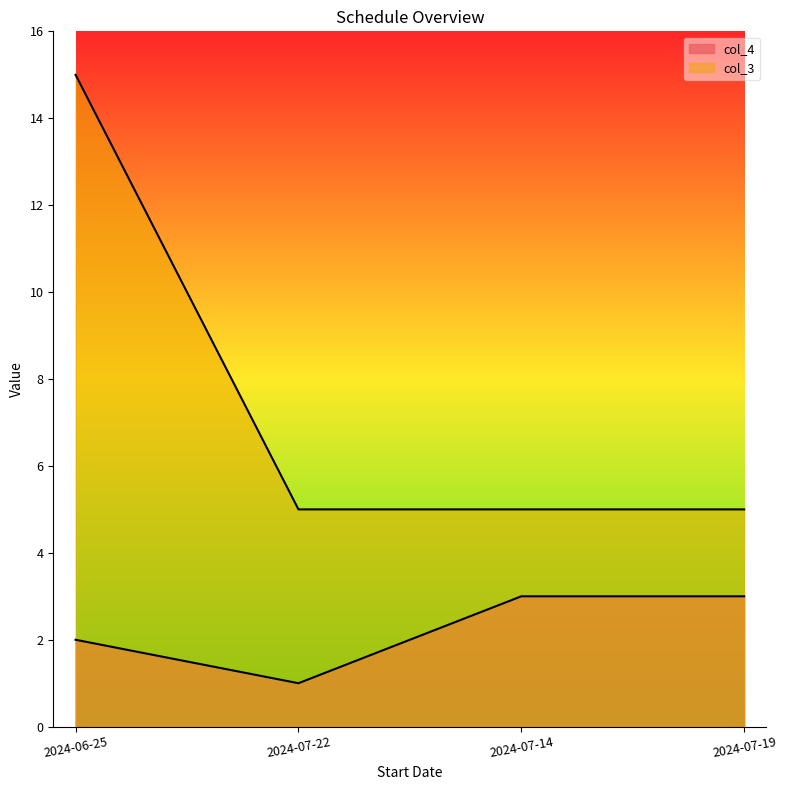

Which series has the largest total across all categories?

col_3